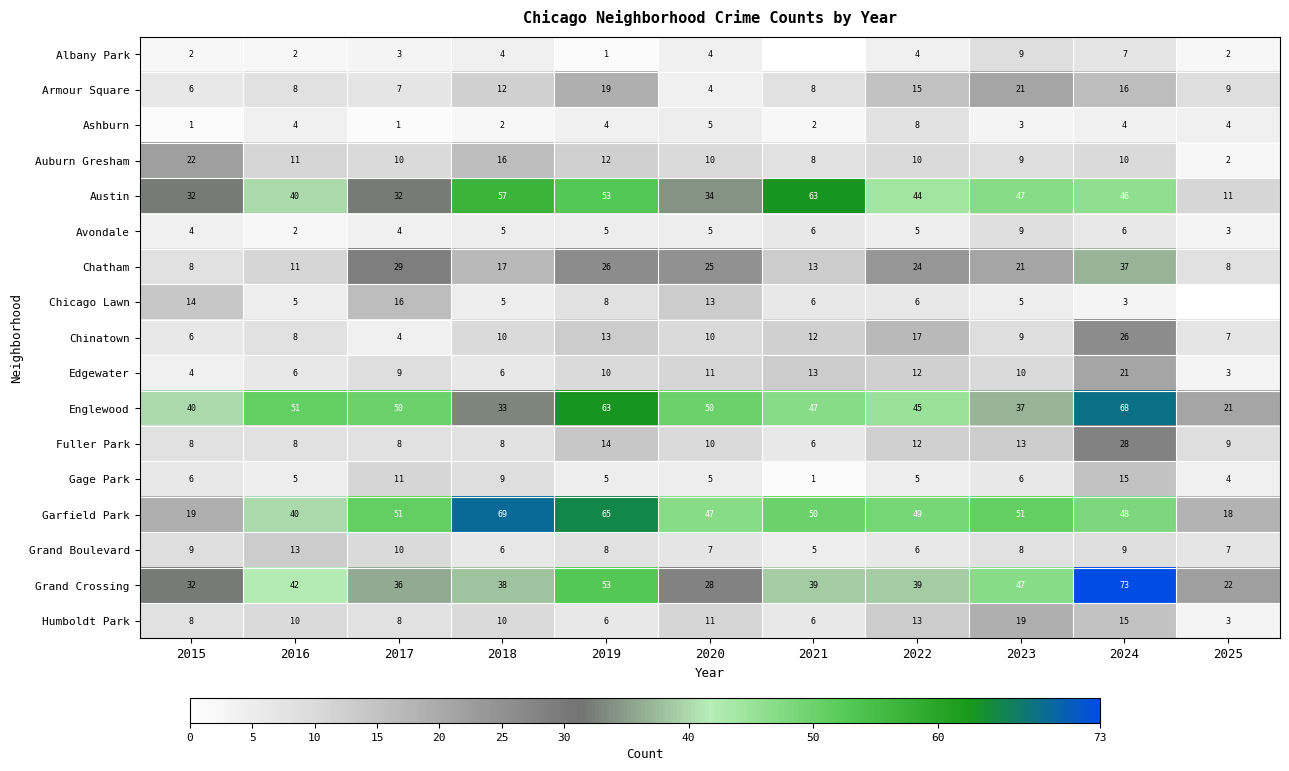

The value of Armour Square at 2015 is 3. True or false?

False